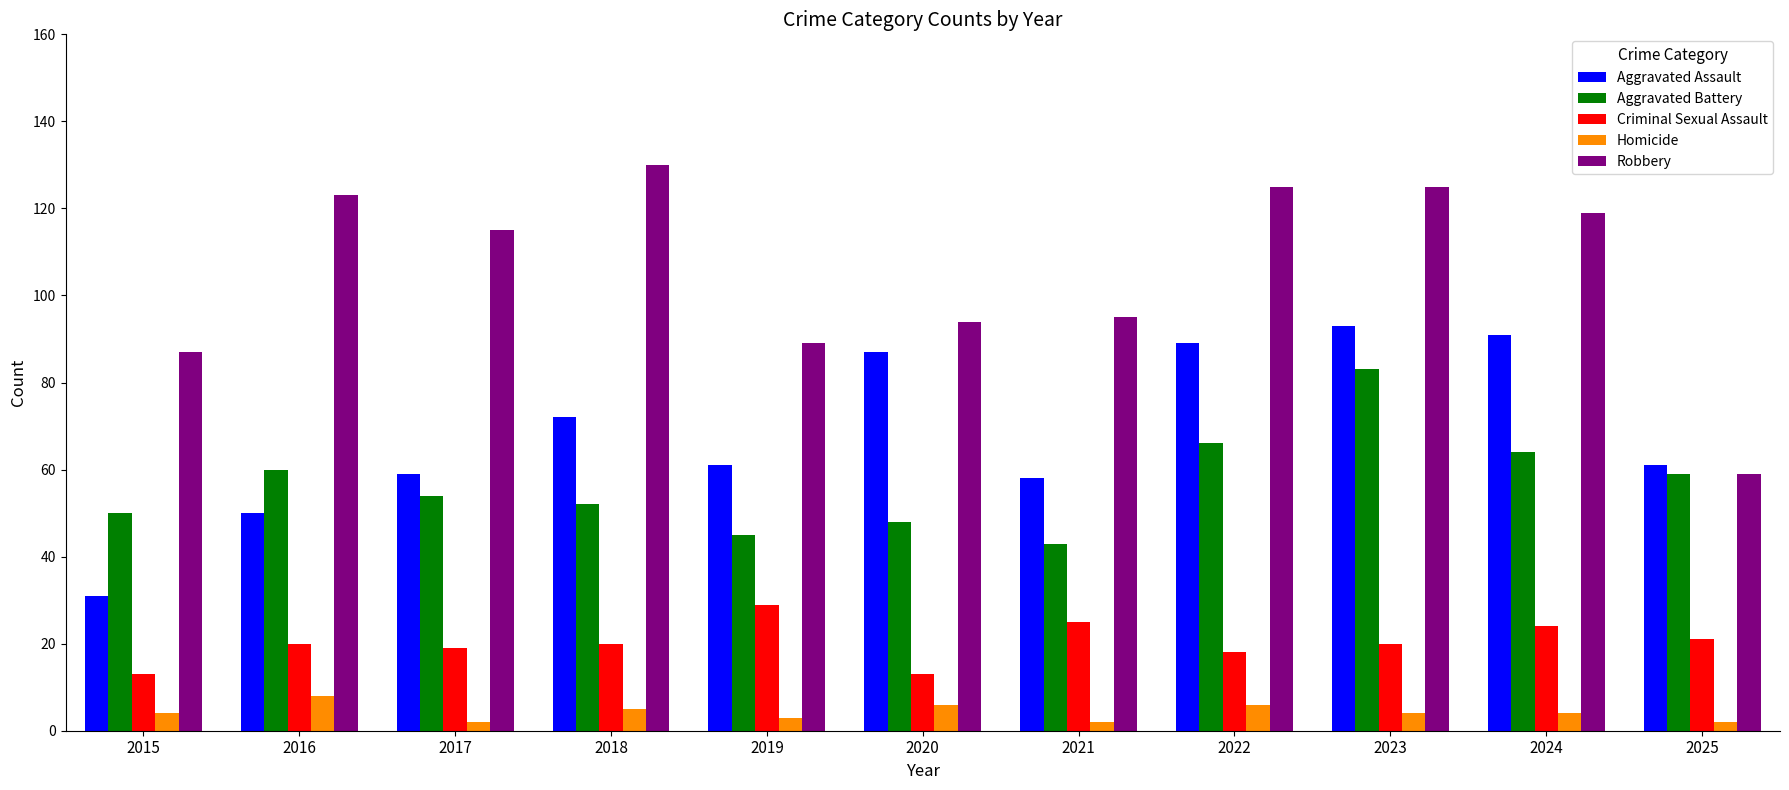

Where does the Aggravated Assault series first go above 61?

2018